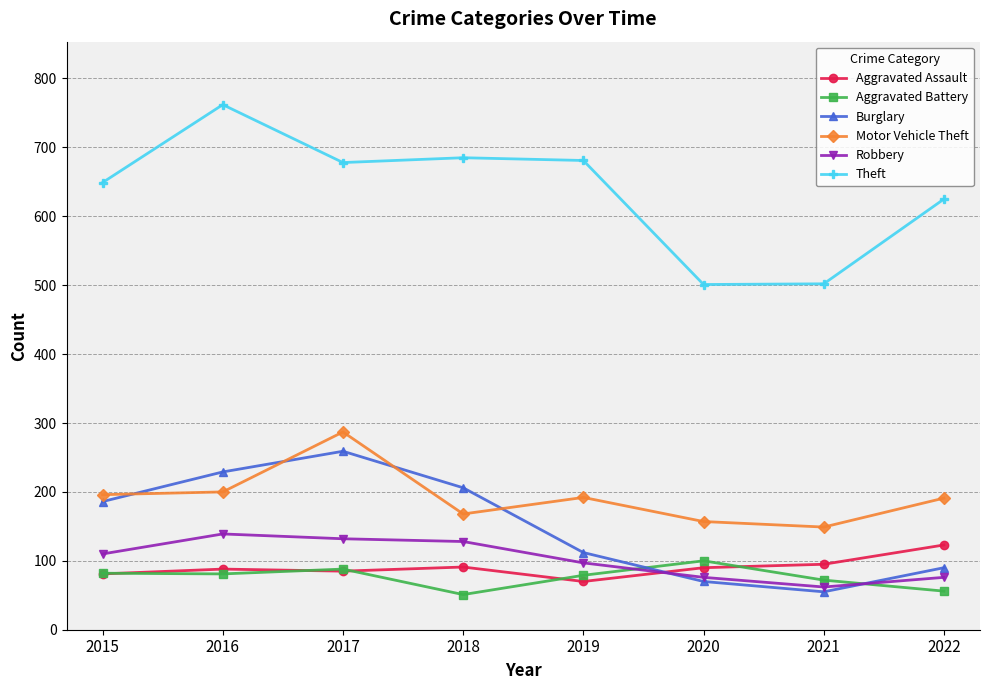

How many lines are shown in the chart?

6